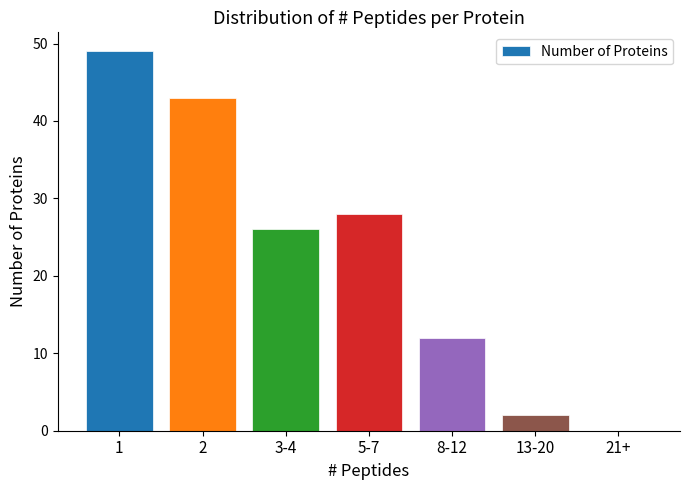

Which label corresponds to the largest value in the chart?

1